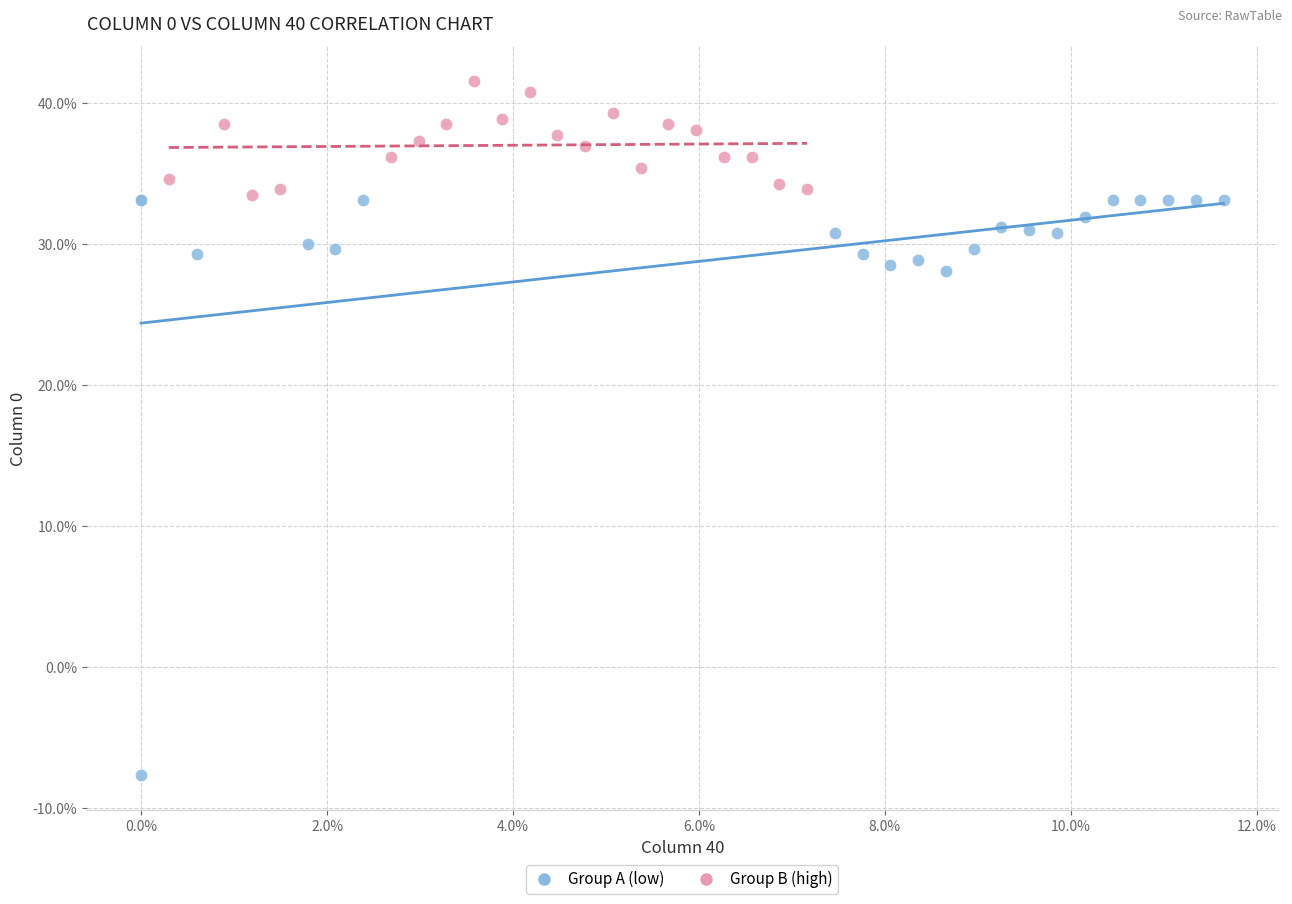

What are all the series names shown in the legend?

Group A (low), Group B (high)